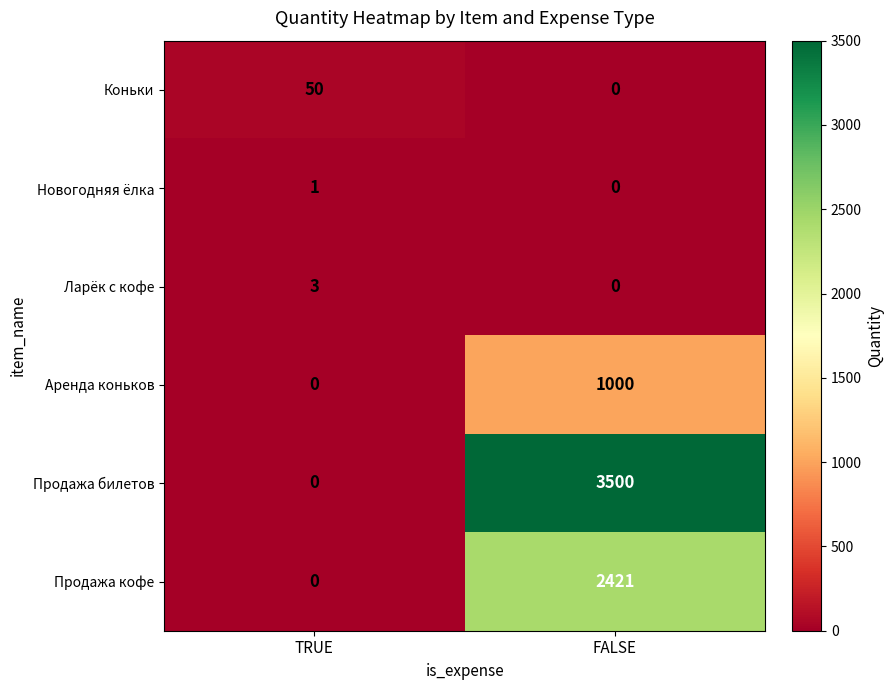

What is the sum of the Аренда коньков values at FALSE and TRUE?

1000